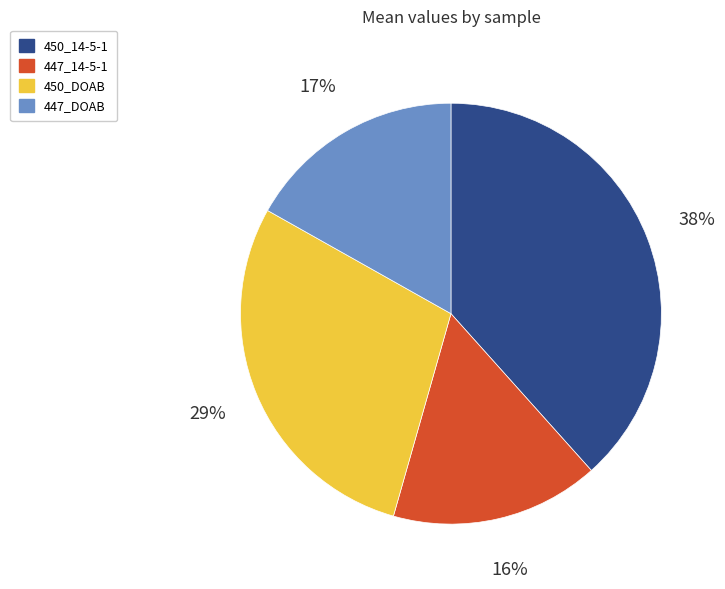

What is the ratio of the value at 450_14-5-1 to the value at 447_14-5-1?

2.4